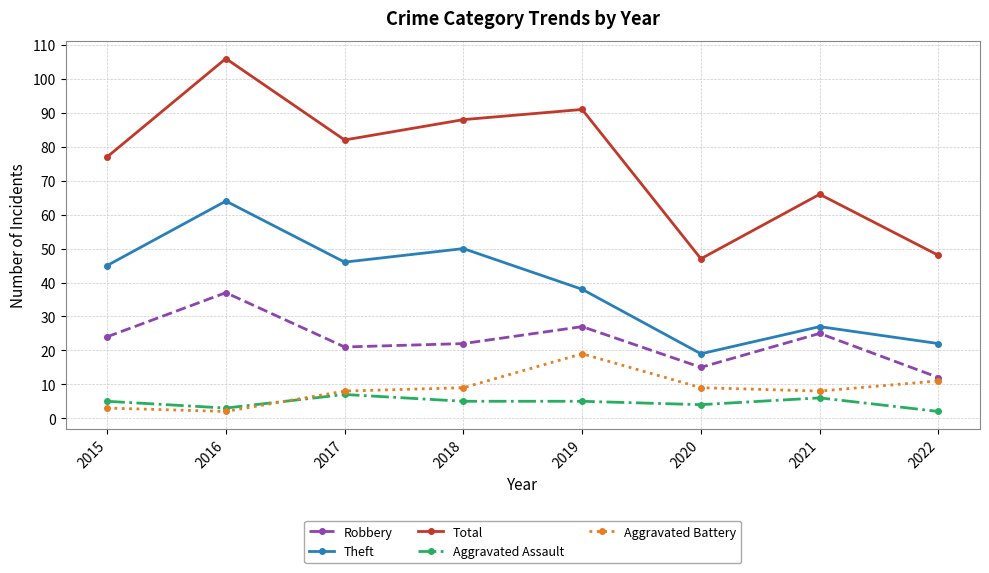

Reading left to right, extract all data points from this chart.

Robbery: 2015=24	2016=37	2017=21	2018=22	2019=27	2020=15	2021=25	2022=12
Theft: 2015=45	2016=64	2017=46	2018=50	2019=38	2020=19	2021=27	2022=22
Total: 2015=77	2016=106	2017=82	2018=88	2019=91	2020=47	2021=66	2022=48
Aggravated Assault: 2015=5	2016=3	2017=7	2018=5	2019=5	2020=4	2021=6	2022=2
Aggravated Battery: 2015=3	2016=2	2017=8	2018=9	2019=19	2020=9	2021=8	2022=11